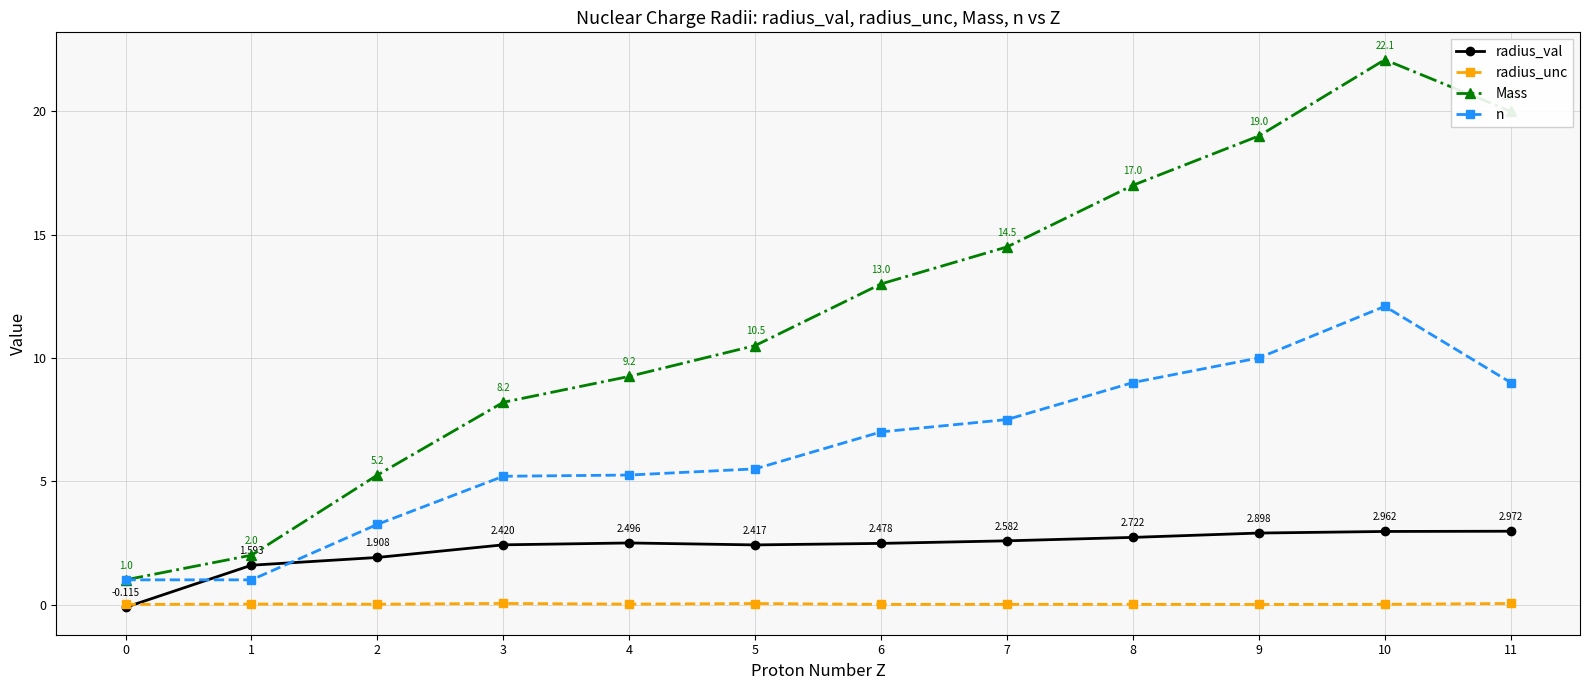

What is the value of the Mass point at the 8th from the left?

14.5